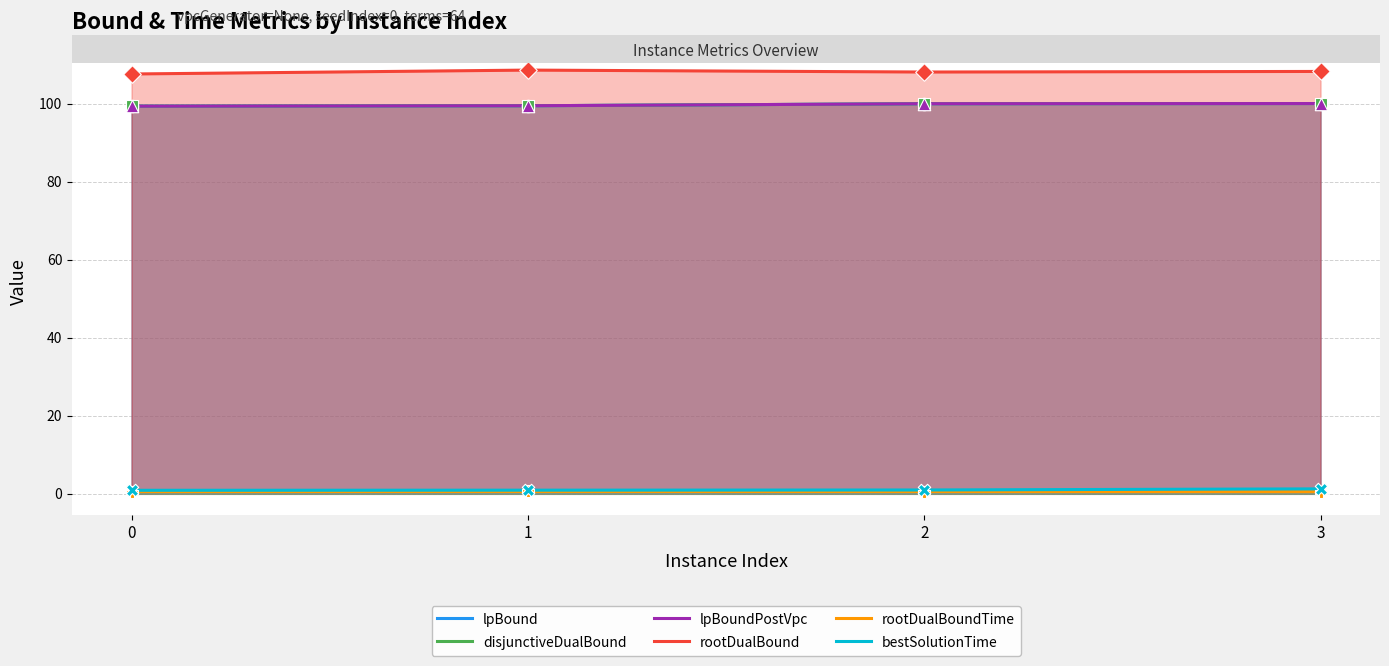

Is the value of bestSolutionTime at 2 greater than the value of disjunctiveDualBound at 3?

No